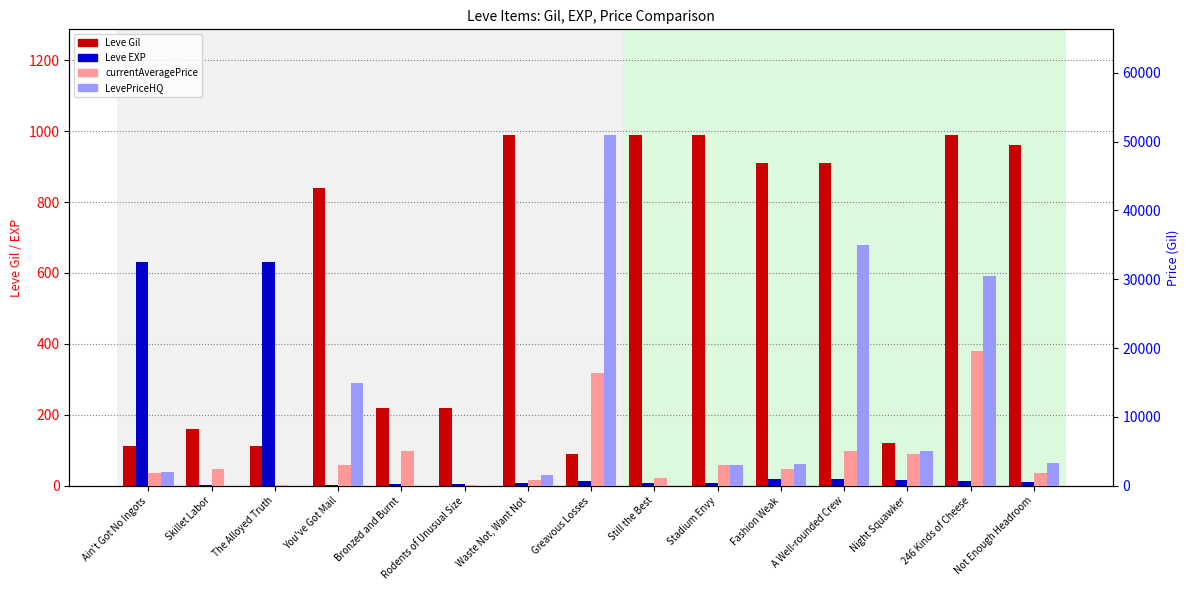

How many bars are there in total?

60